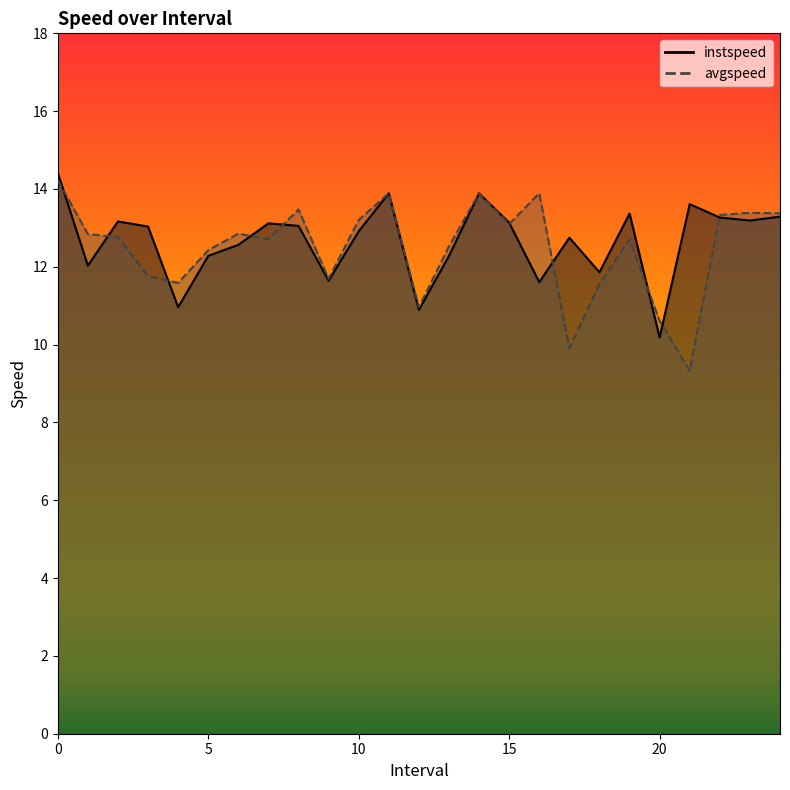

What is the sum of the avgspeed values at 10.0 and 3.0?

25.0